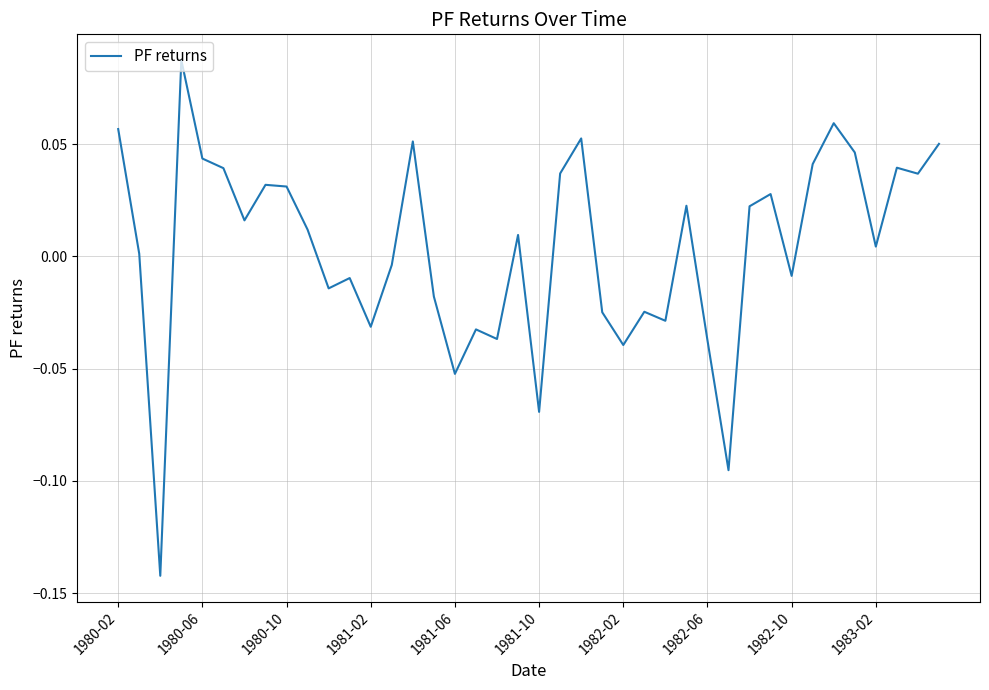

Reading left to right, extract all data points from this chart.

0.1	0.0	-0.1	0.1	0.0	0.0	0.0	0.0	0.0	0.0	-0.0	-0.0	-0.0	-0.0	0.1	-0.0	-0.1	-0.0	-0.0	0.0	-0.1	0.0	0.1	-0.0	-0.0	-0.0	-0.0	0.0	-0.0	-0.1	0.0	0.0	-0.0	0.0	0.1	0.0	0.0	0.0	0.0	0.1